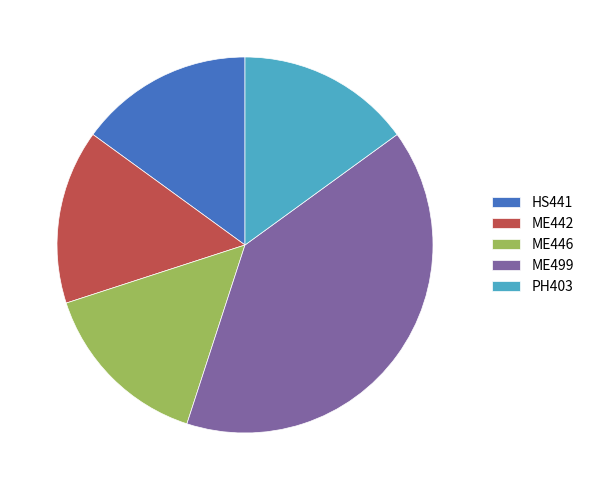

Is it true that HS441 is 4% of the pie?

False